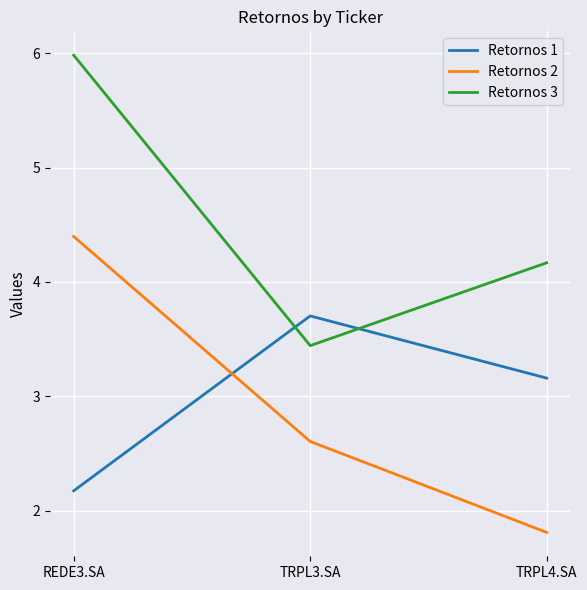

At which category is the sum across all series the highest?

REDE3.SA